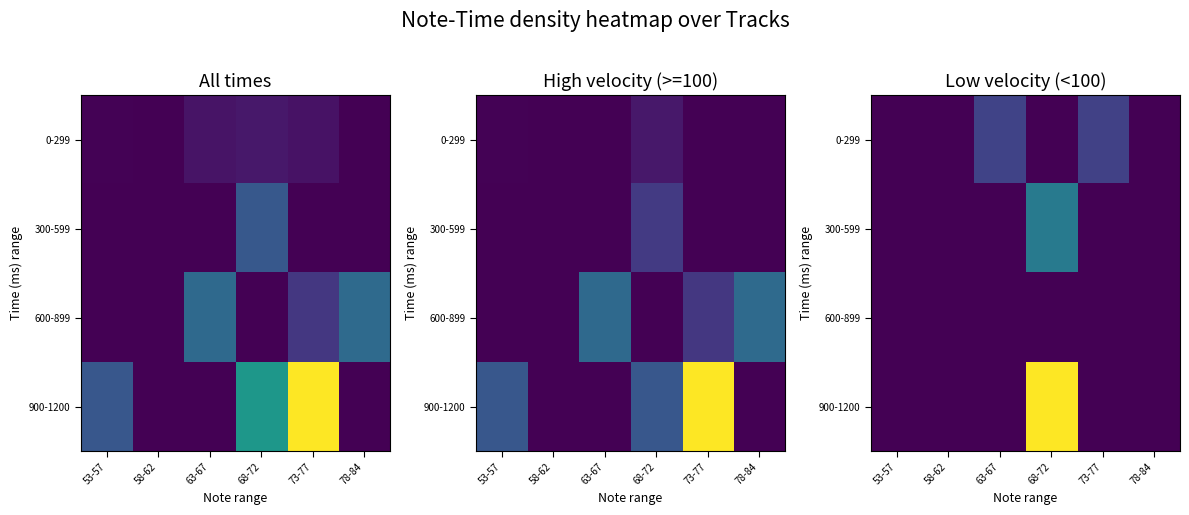

The value of 900-1200 at 73-77 is 0. True or false?

True